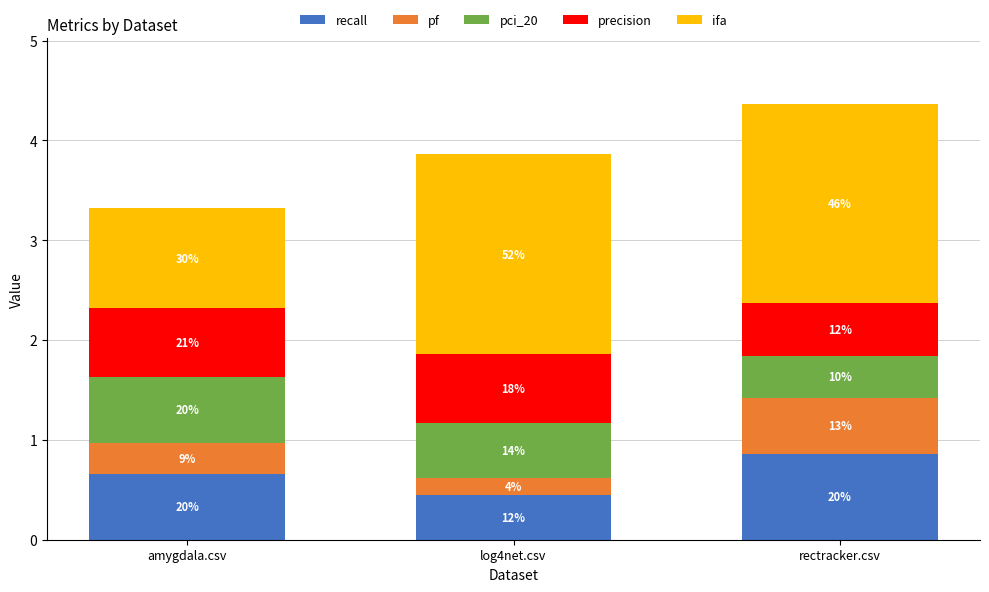

Which series changed the most between amygdala.csv and rectracker.csv?

ifa